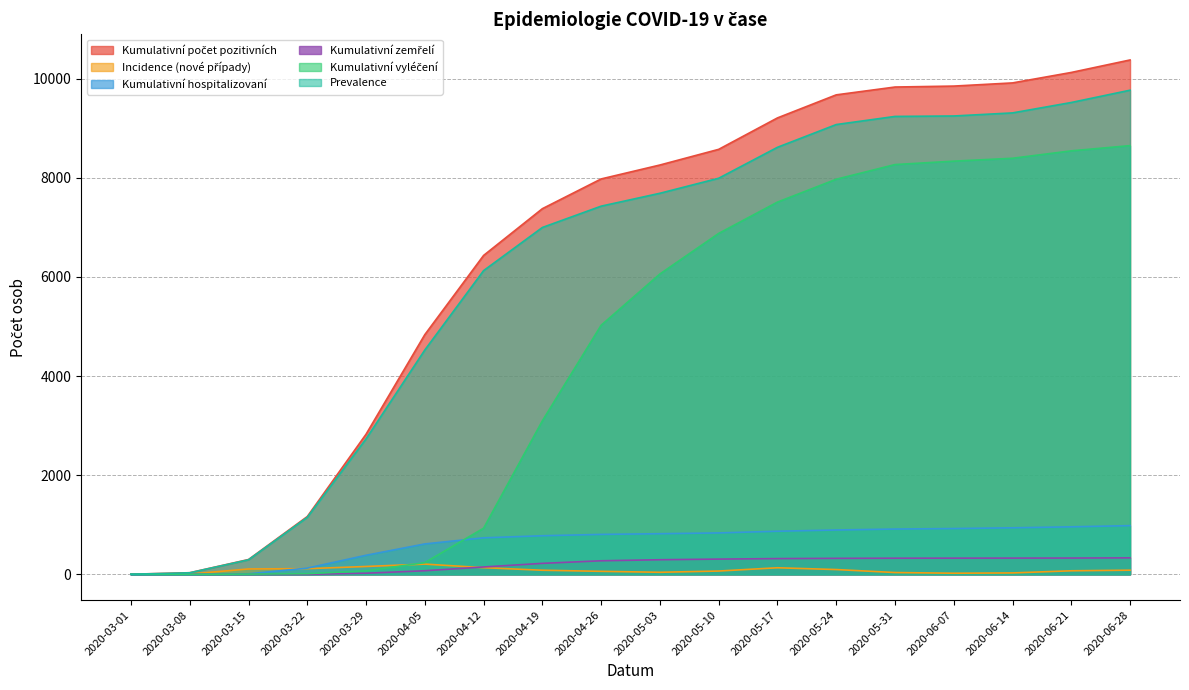

The value of Kumulativní hospitalizovaní at 2020-06-07 is 924. True or false?

True